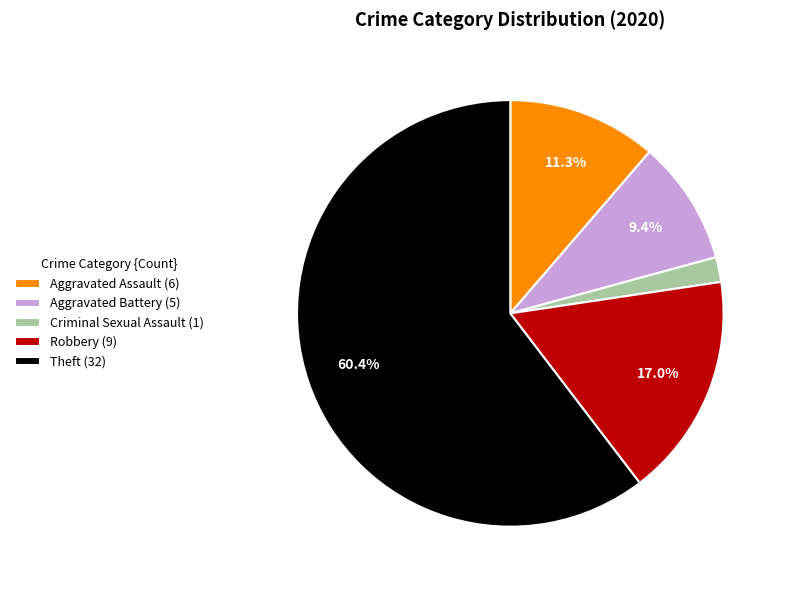

Which slice is the largest?

Theft